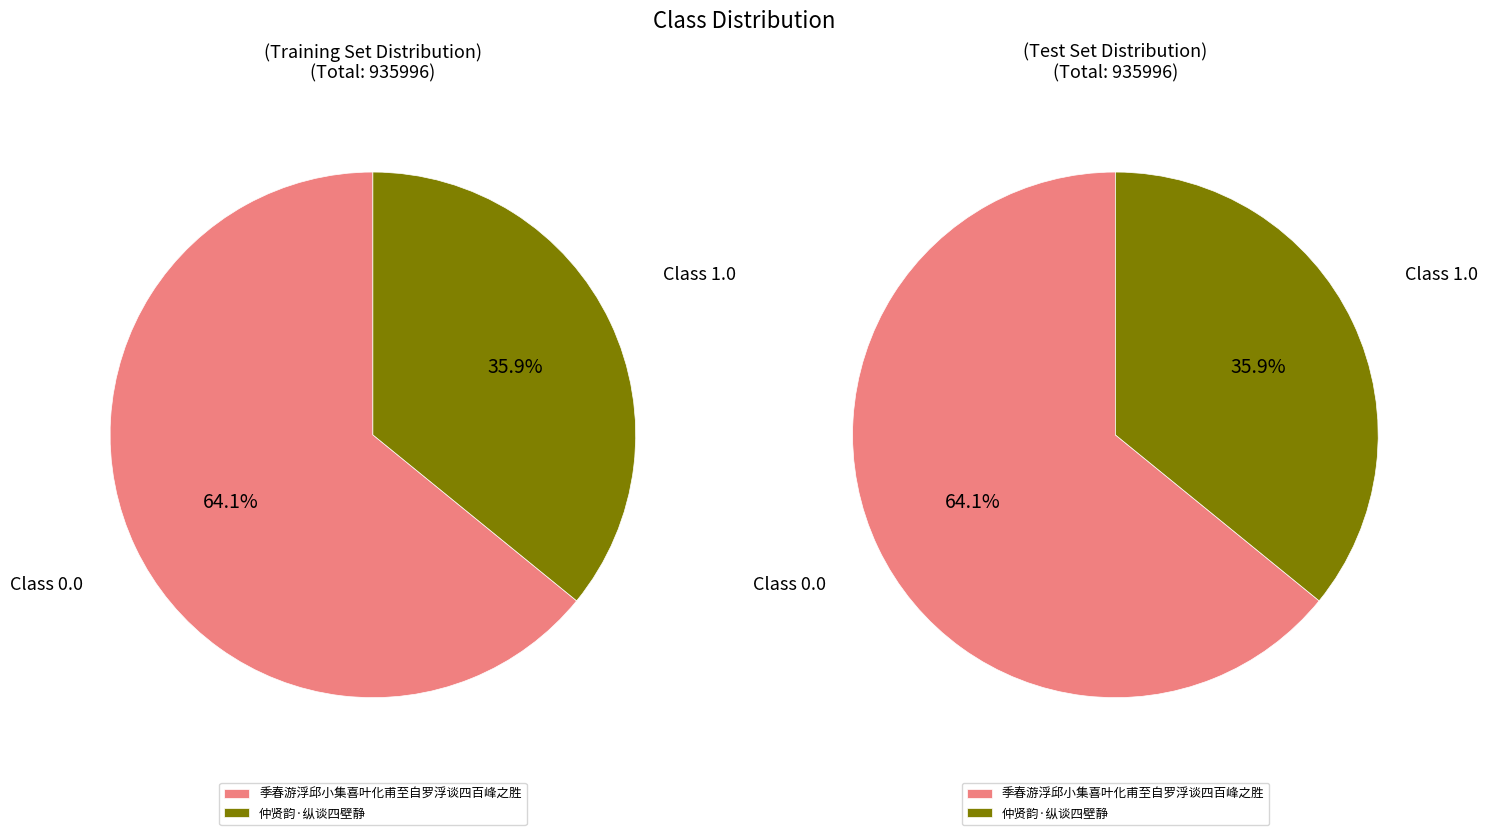

To the nearest percent, what portion does 仲贤韵·纵谈四壁静 represent?

36%